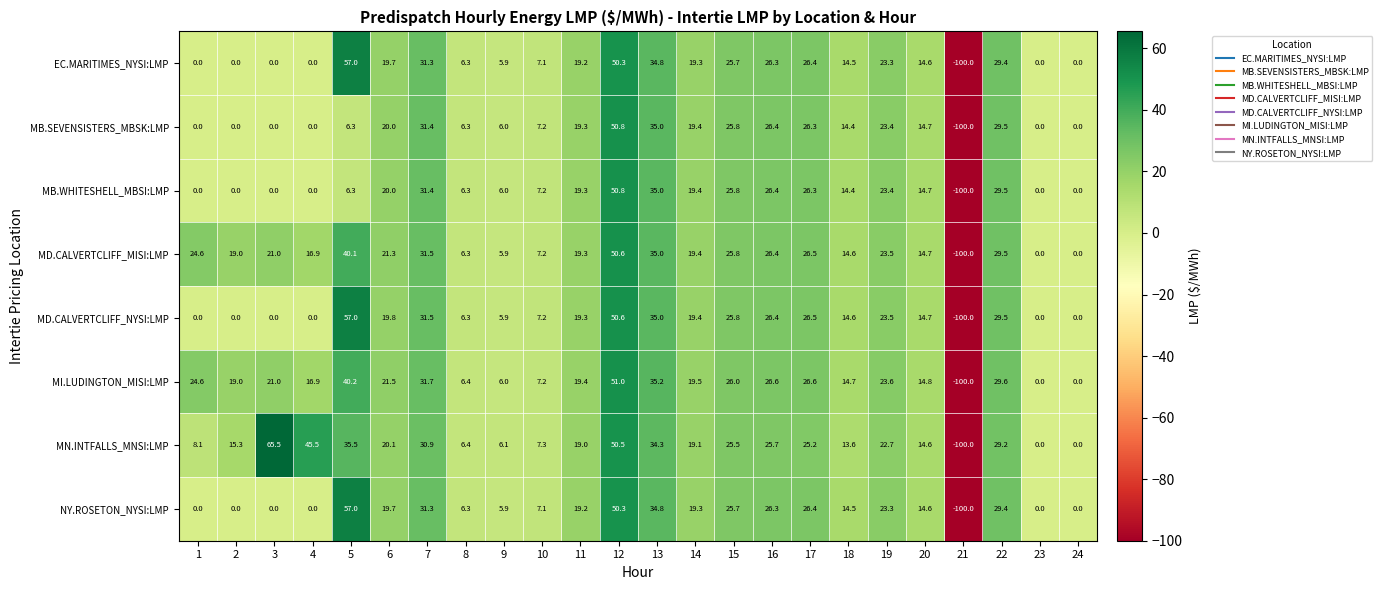

What is the smallest value displayed?

-100.0